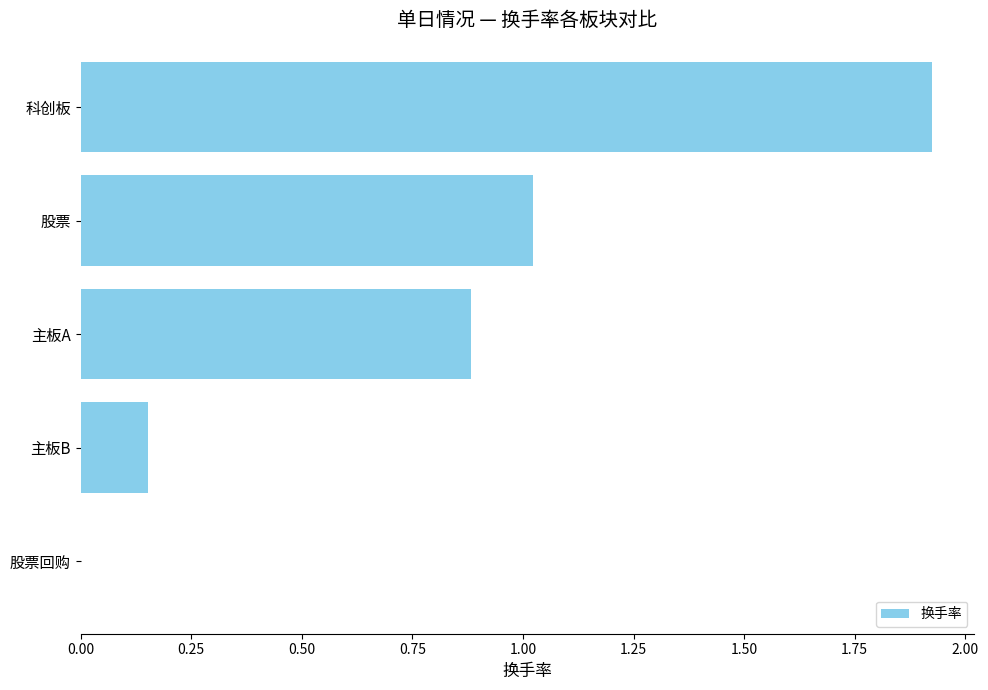

What is the sum of all values?

4.0